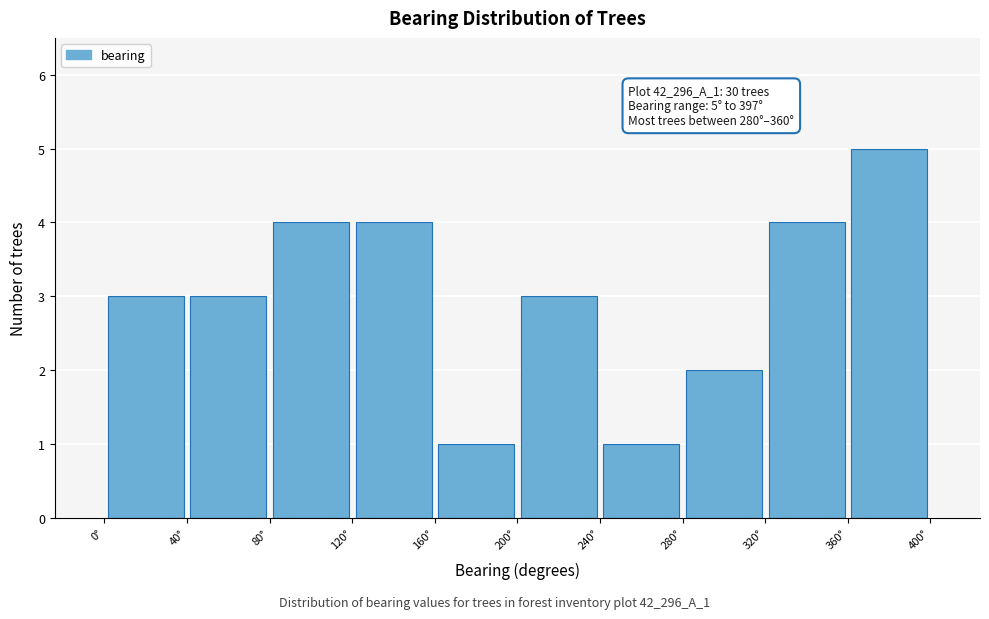

Over which range of the x-axis is the bar tallest?

360 to 400